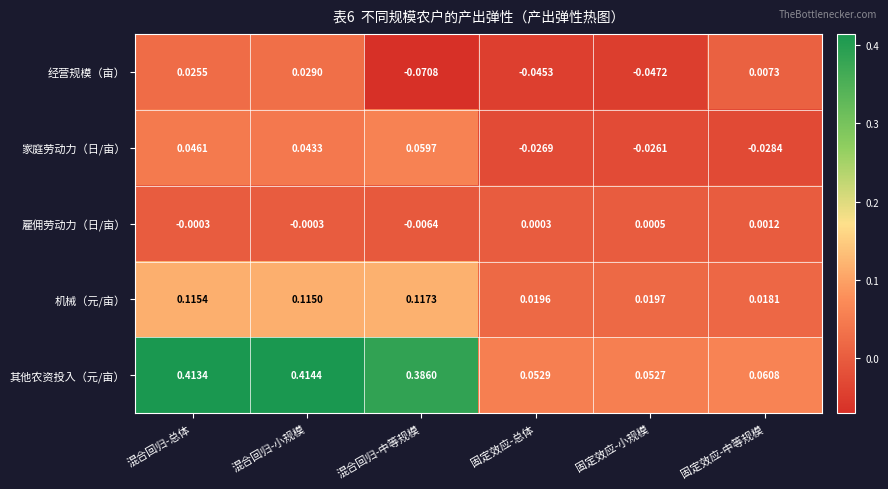

Between 固定效应-总体 and 固定效应-中等规模, which series saw the biggest shift?

经营规模（亩）